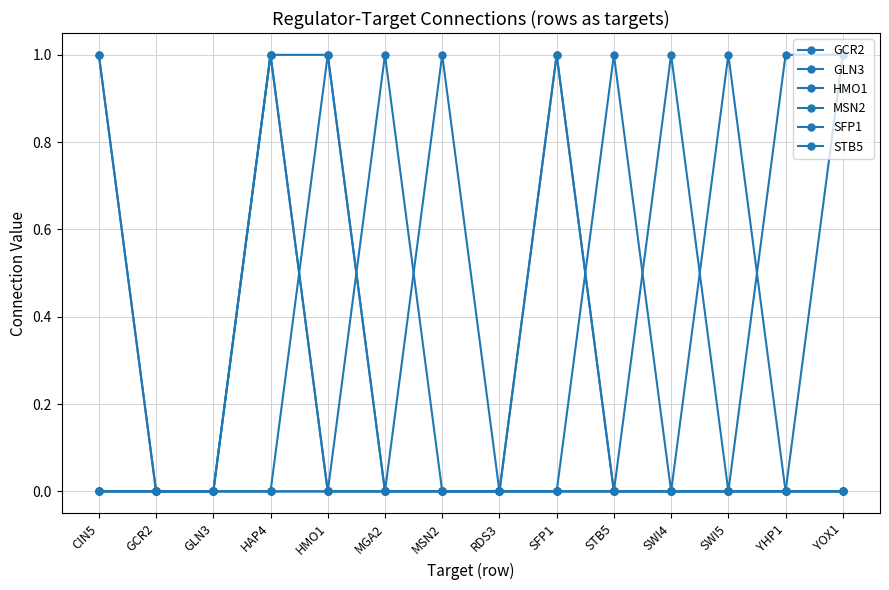

What is the spread (max minus min) of values at CIN5?

1